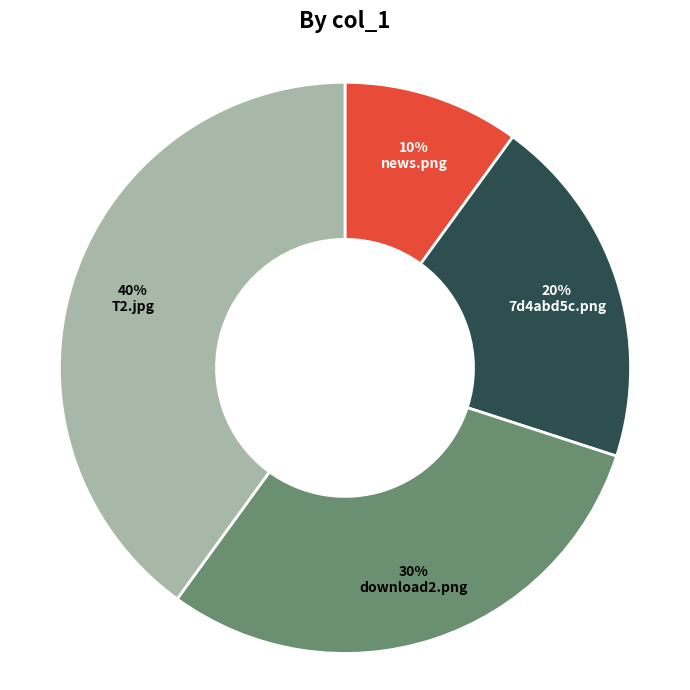

The download2.png slice represents 30% of the pie. True or false?

True